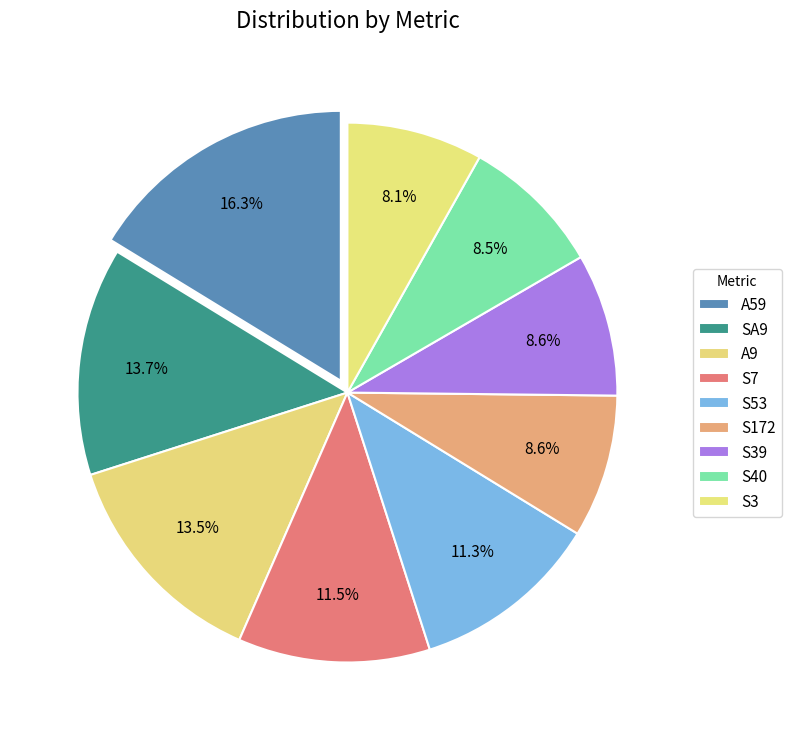

Is it true that S39 is 1% of the pie?

False